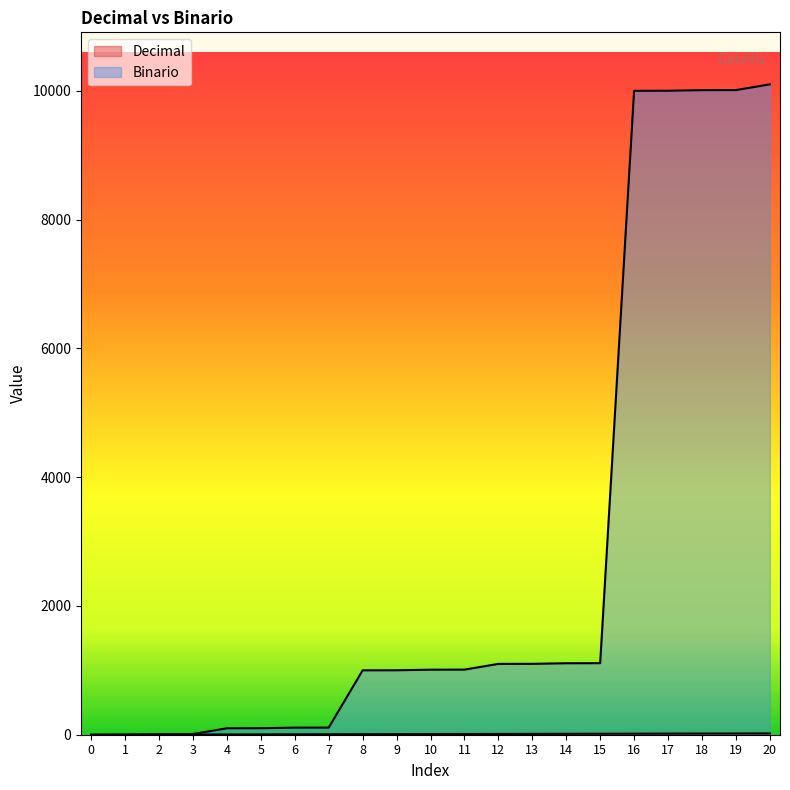

List the series in order of their overall mean, highest first.

Binario, Decimal